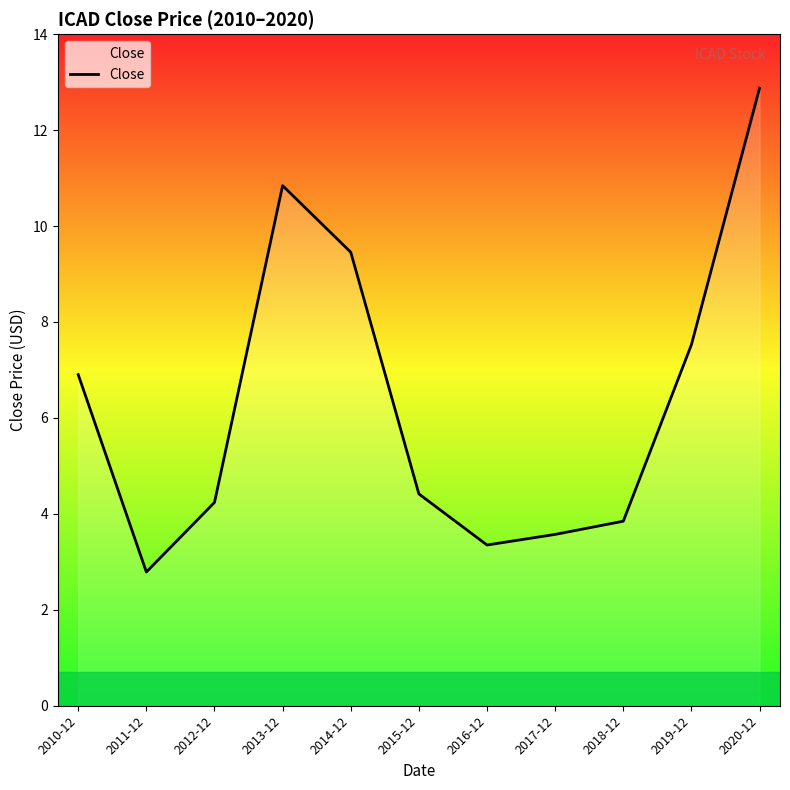

What position from the right is 2015-12?

6